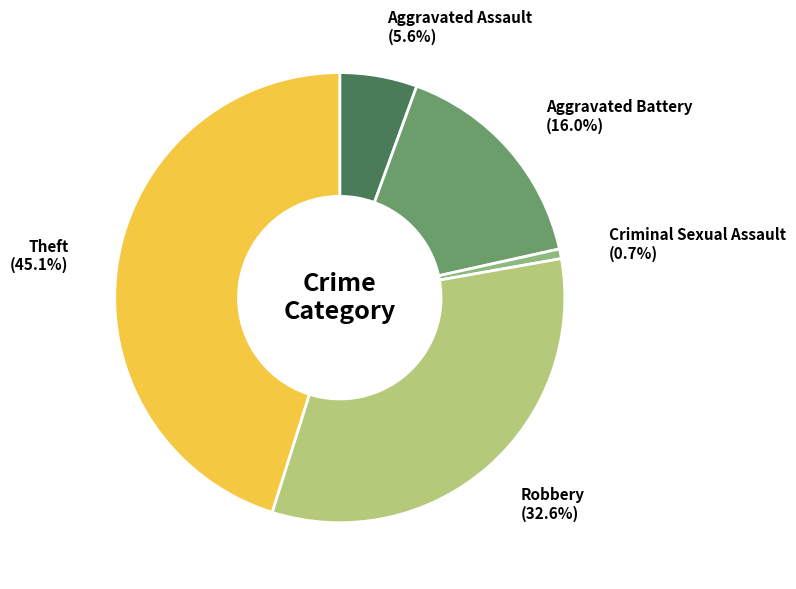

Is there any slice that represents more than half of the pie?

No